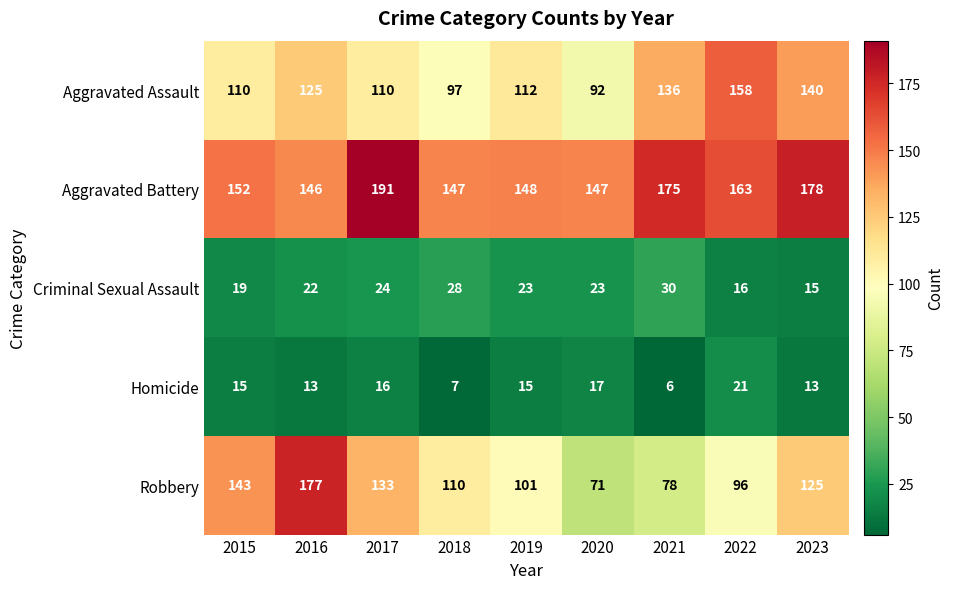

What is the maximum value shown in the chart?

191